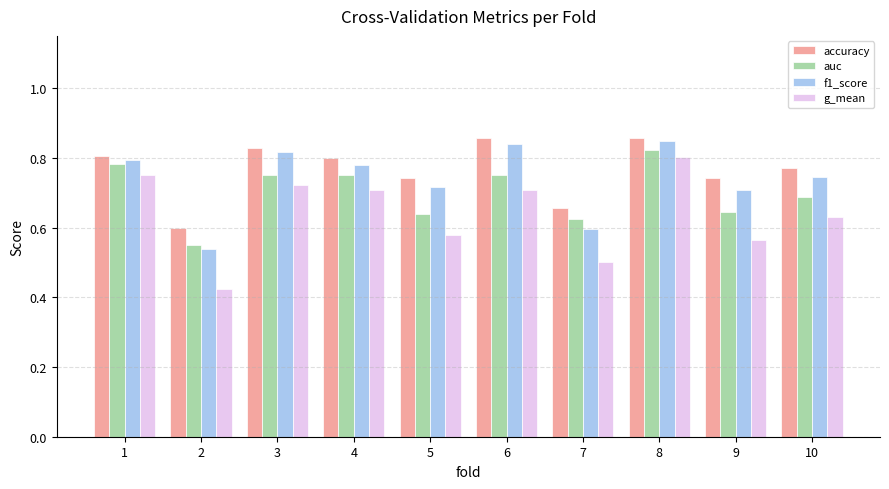

What is the sum of the f1_score values at 8 and 5?

1.6